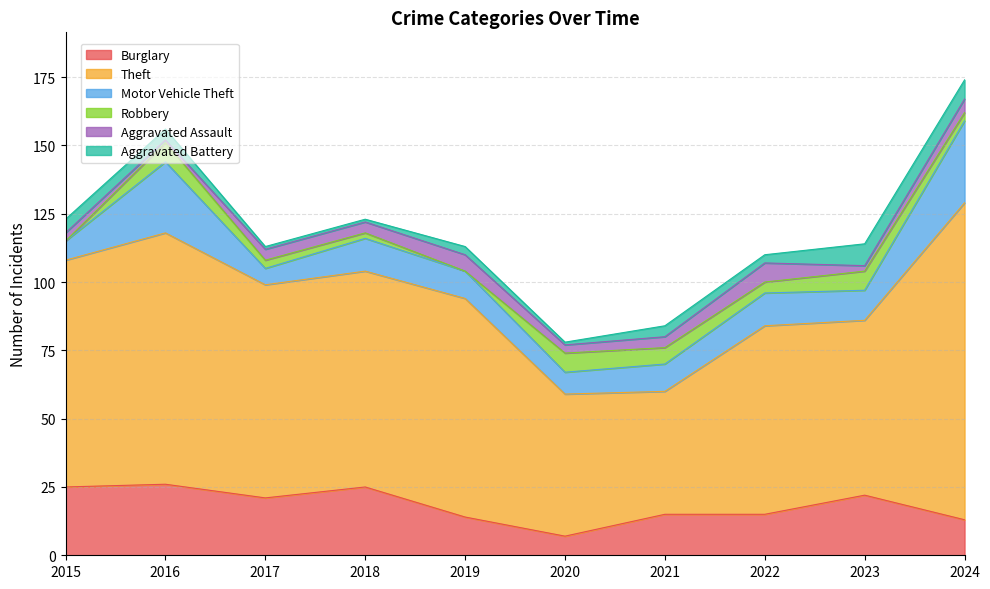

How many times do Robbery and Aggravated Assault cross each other?

6